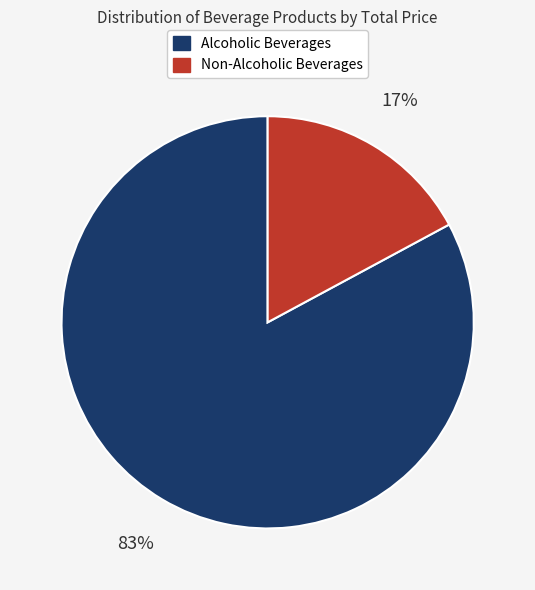

To the nearest percent, what is the difference between the largest and smallest slice percentages?

66%